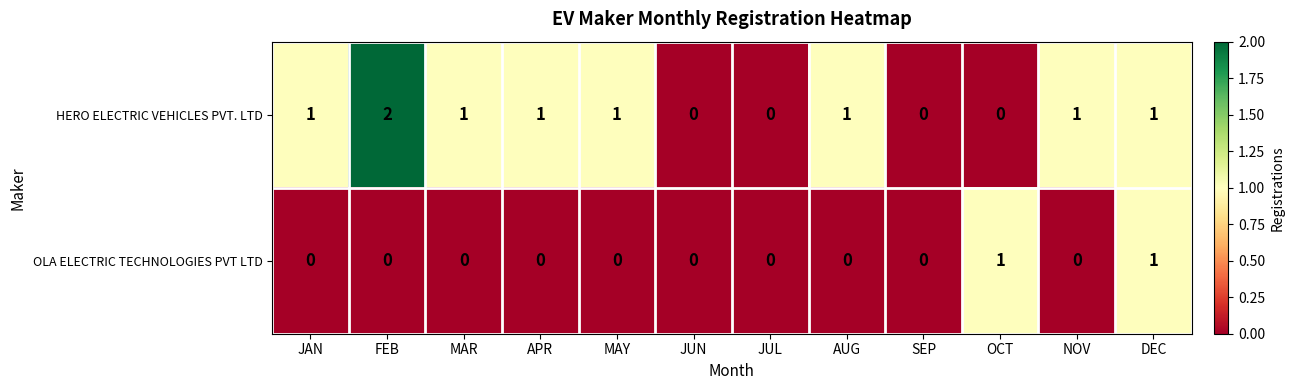

The value of OLA ELECTRIC TECHNOLOGIES PVT LTD at NOV is 1. True or false?

False